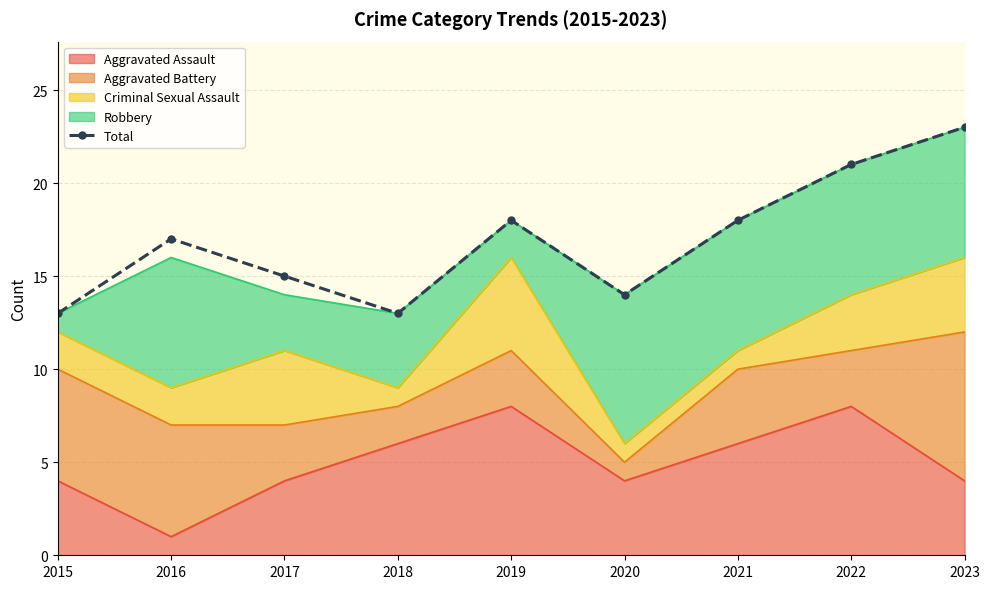

What is the greatest value displayed?

23